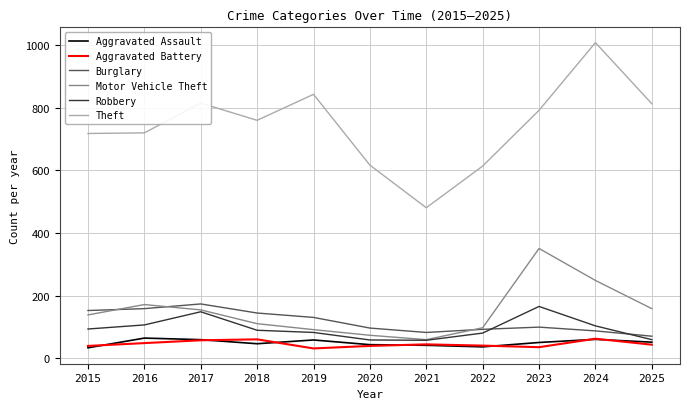

Is it true that Burglary equals 119 at 2017?

False